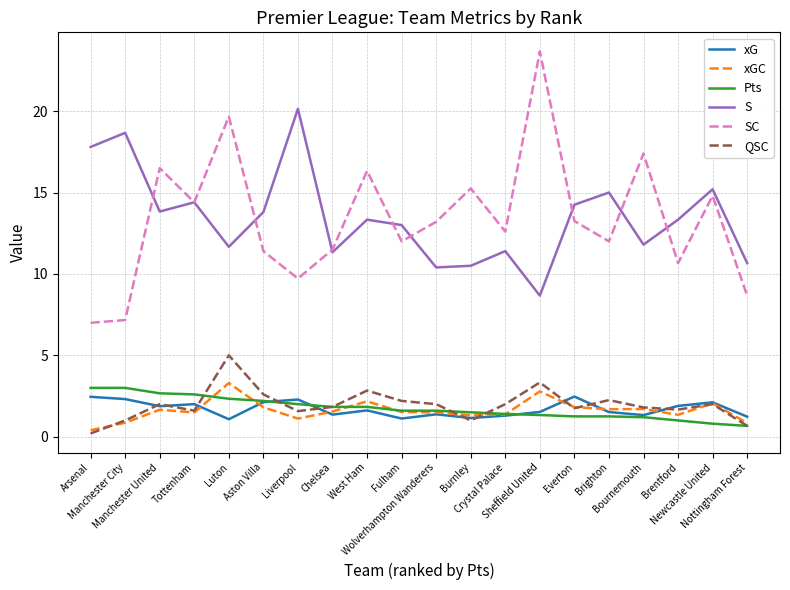

At which category is the sum across all series the highest?

Luton